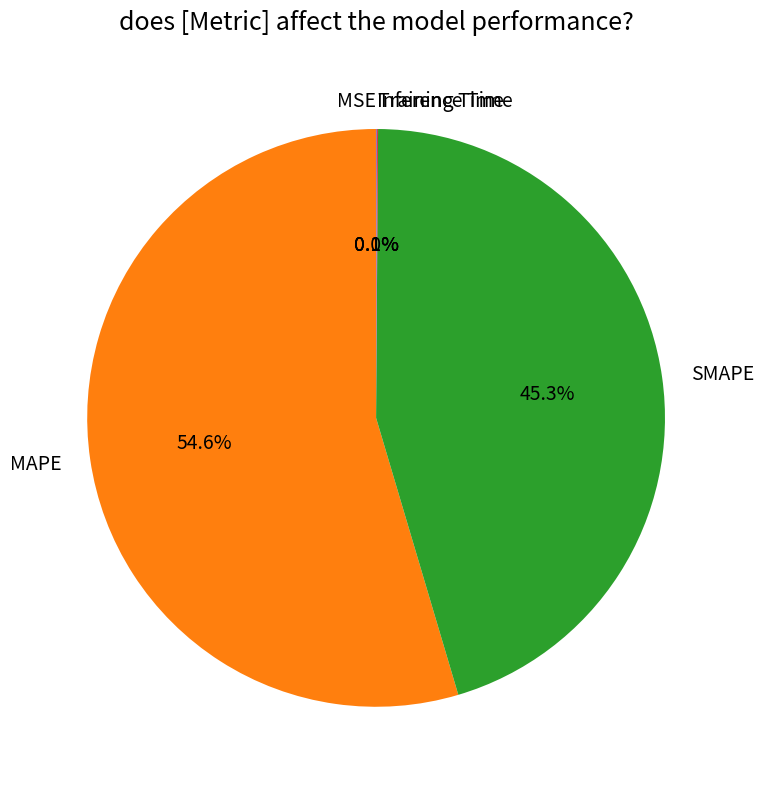

What is the largest slice in the pie chart?

MAPE